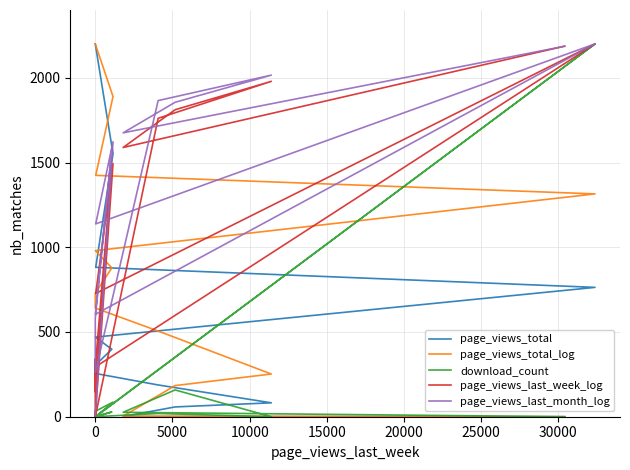

What is the label of the 3rd point from the left?

5000